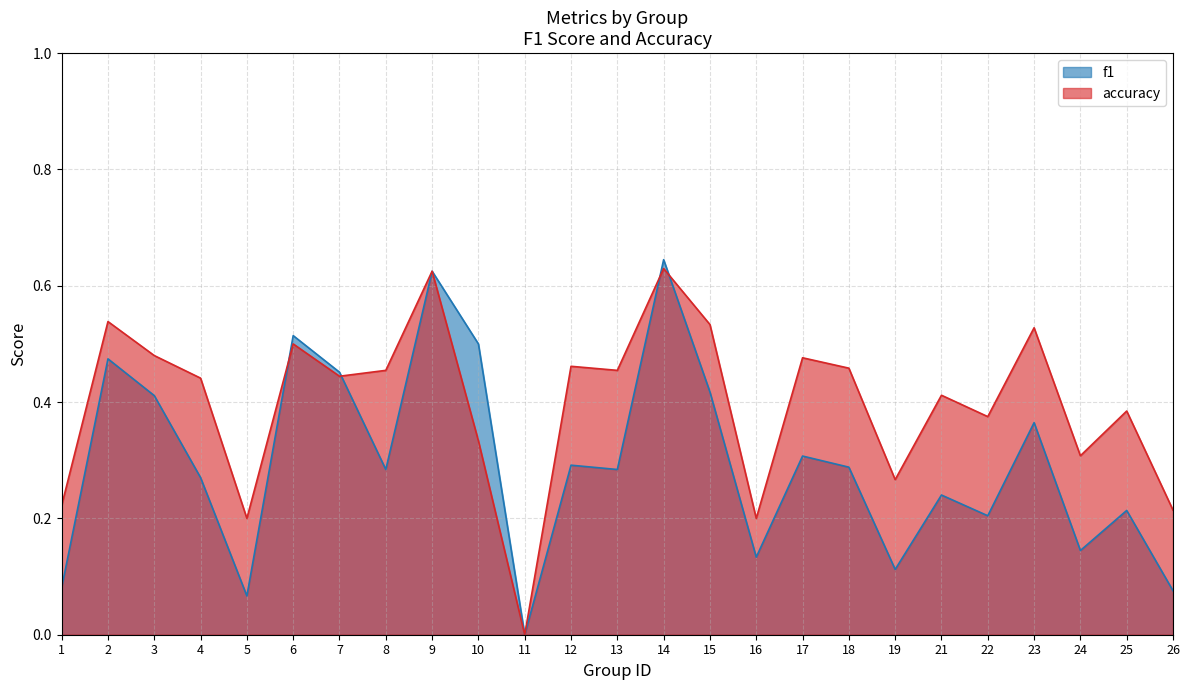

What is the difference between the maximum and second lowest values in the accuracy series?

0.4